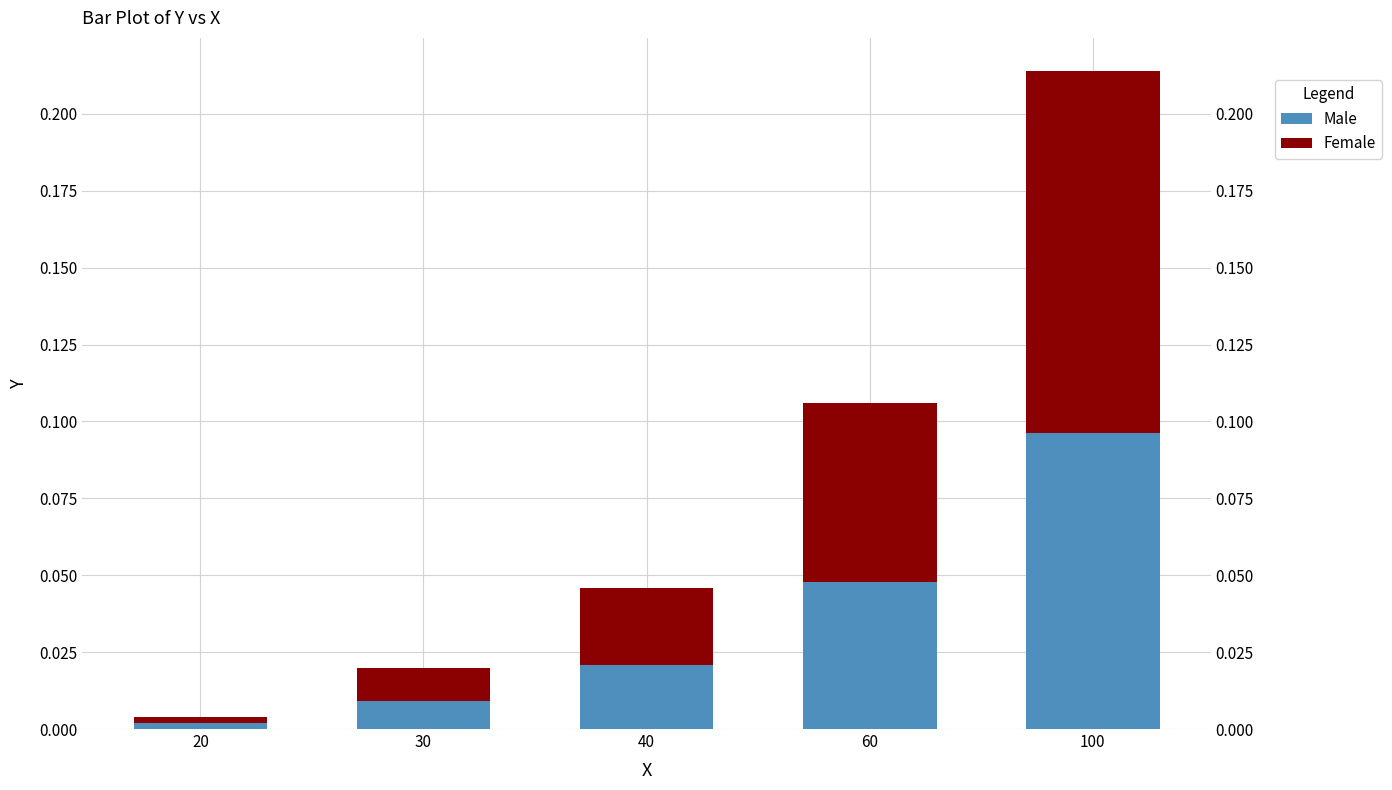

Which series has the largest range (max minus min)?

Female